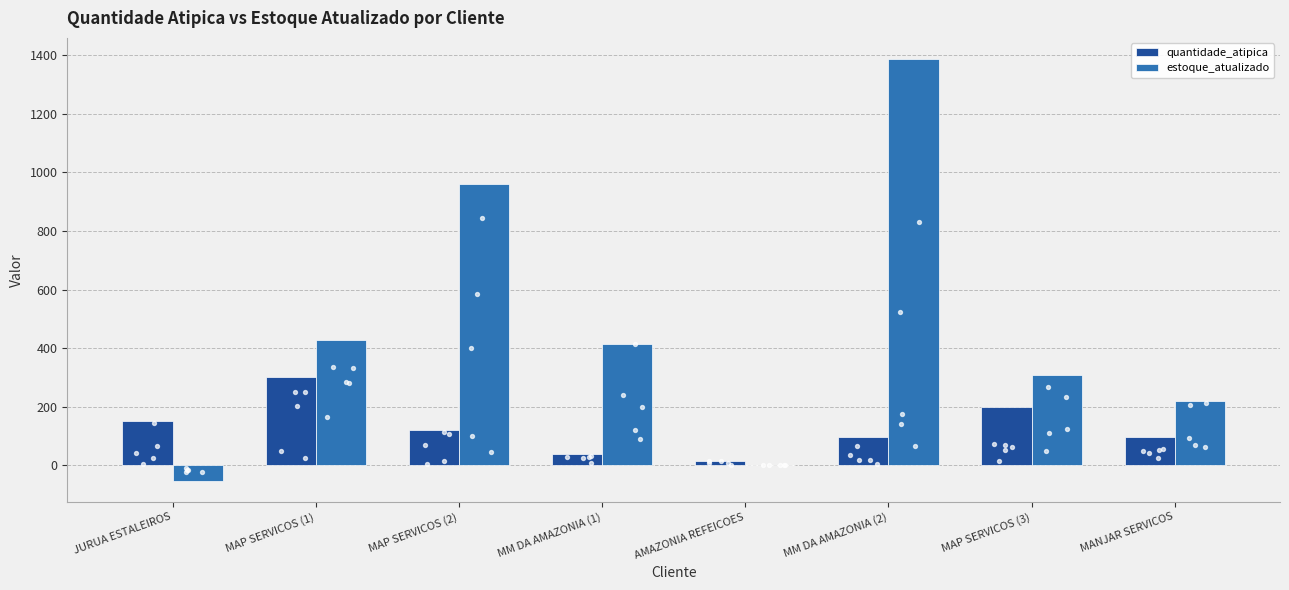

Which series has the largest total across all categories?

estoque_atualizado